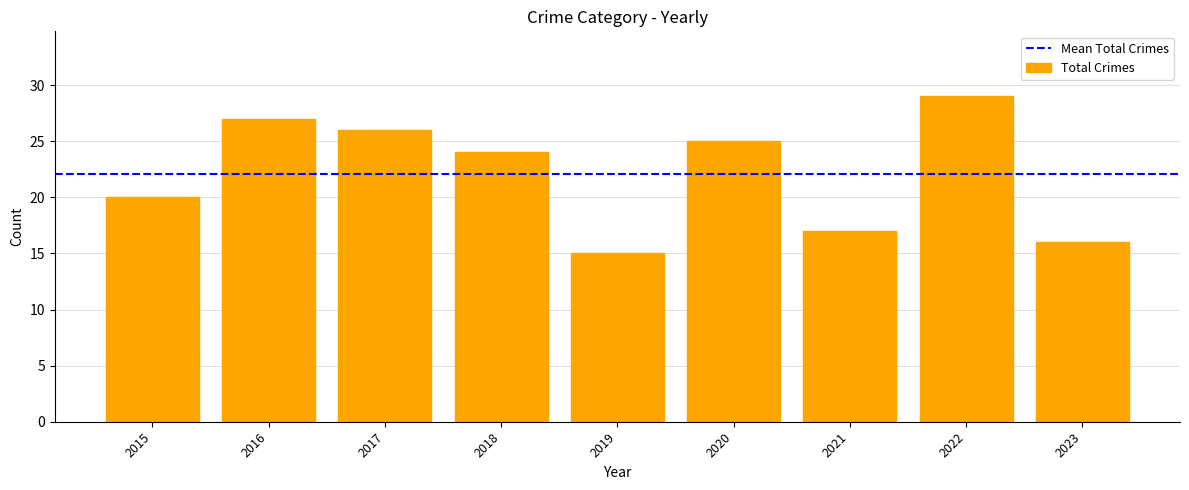

What is the ratio of the value at 2020 to the value at 2021?

1.5